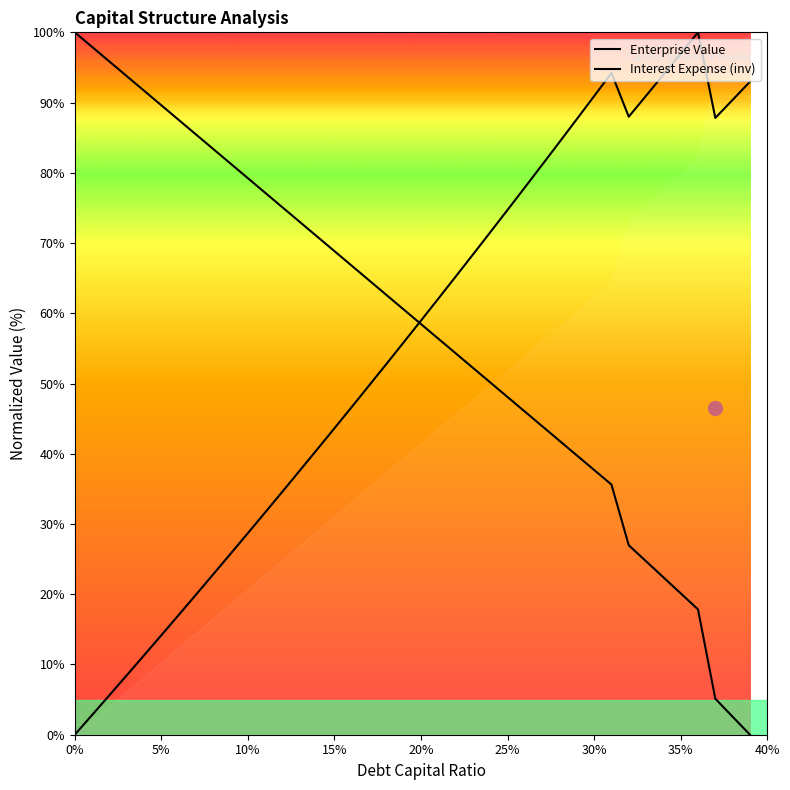

Reading right to left, transcribe all the data shown in this chart.

Enterprise Value: 93.0	90.4	87.8	100.0	97.0	94.0	91.0	88.0	94.2	90.9	87.6	84.4	81.1	77.9	74.7	71.5	68.4	65.2	62.1	59.0	55.9	52.8	49.7	46.7	43.6	40.6	37.6	34.6	31.7	28.7	25.8	22.8	19.9	17.0	14.2	11.3	8.5	5.6	2.8	0.0
Interest Expense (inv): 0.0	2.6	5.1	17.8	20.1	22.4	24.7	27.0	35.6	37.7	39.8	41.8	43.9	46.0	48.1	50.2	52.2	54.3	56.4	58.5	60.5	62.6	64.7	66.8	68.8	70.9	73.0	75.1	77.2	79.2	81.3	83.4	85.5	87.5	89.6	91.7	93.8	95.8	97.9	100.0